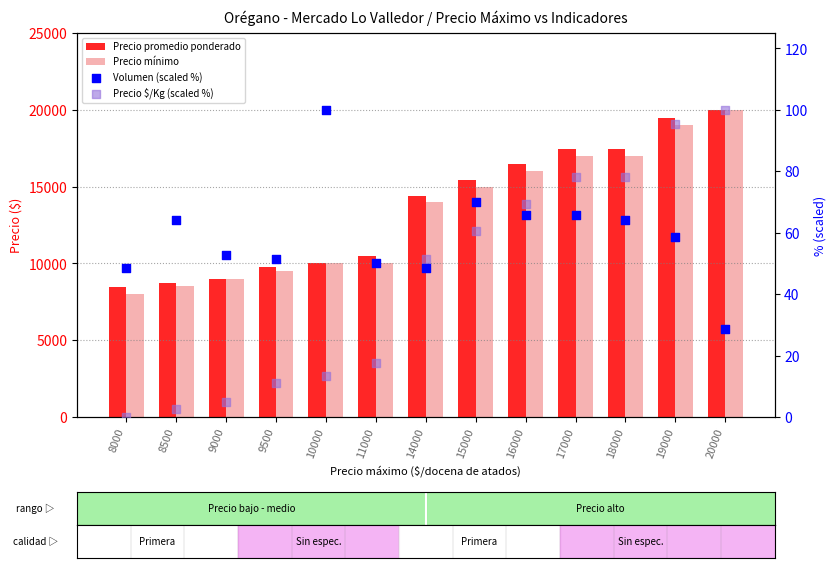

What are all the series names shown in the legend?

Precio promedio ponderado, Precio mínimo, Volumen (scaled %), Precio $/Kg (scaled %)